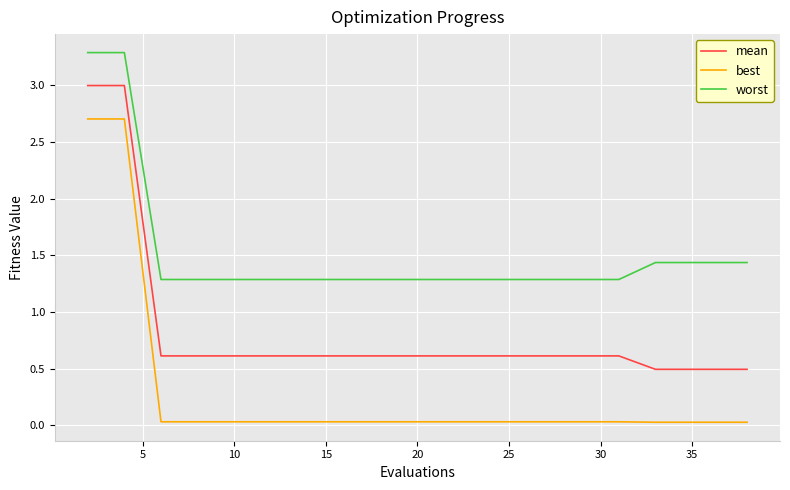

Rank the series by their average value, from highest to lowest.

worst, mean, best